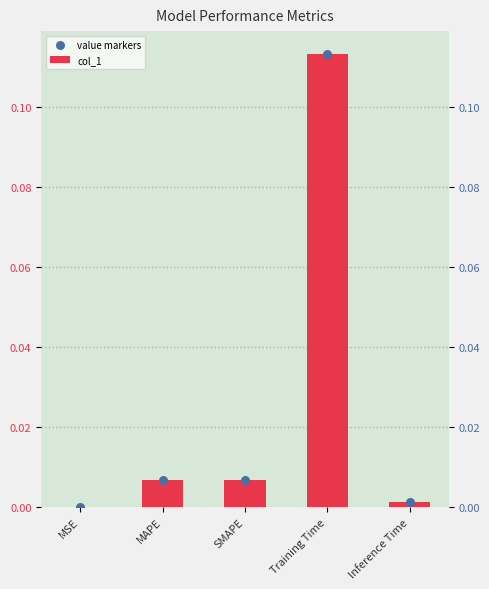

Which series reaches the minimum Y coordinate?

col_1